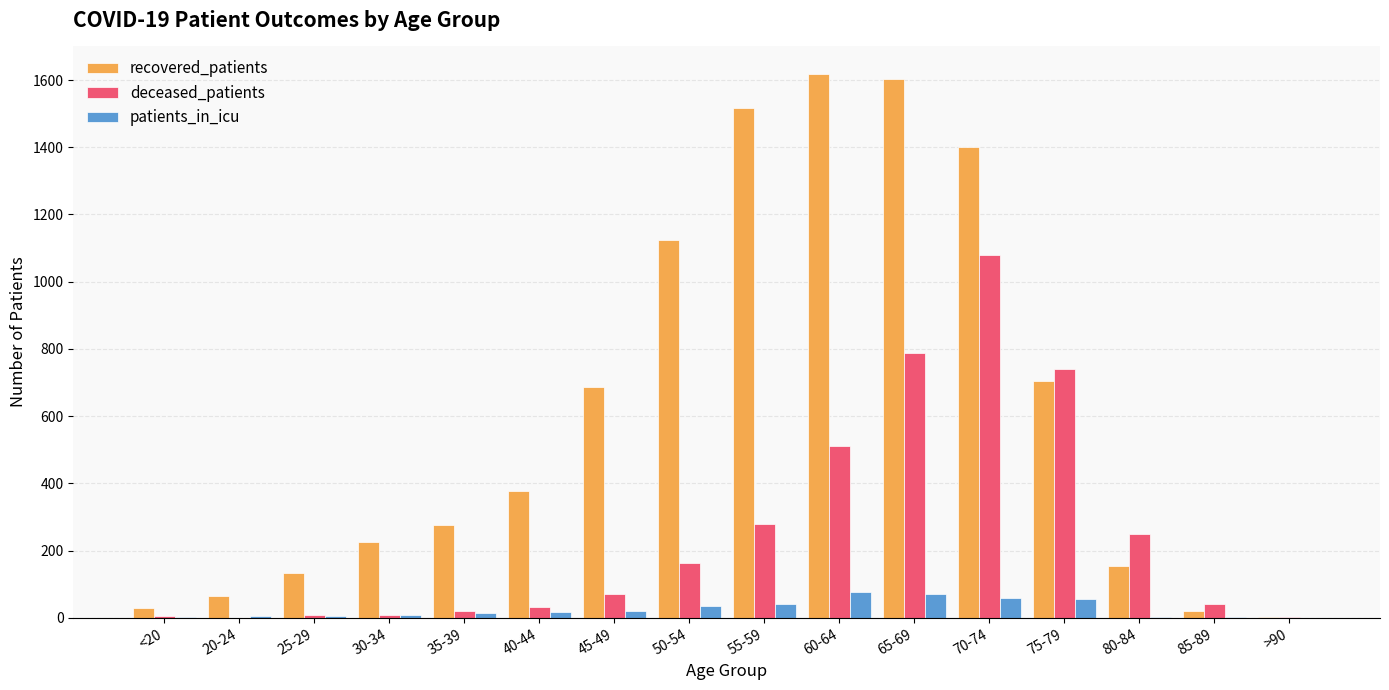

Is the value of deceased_patients at 55-59 greater than the value of patients_in_icu at 35-39?

Yes